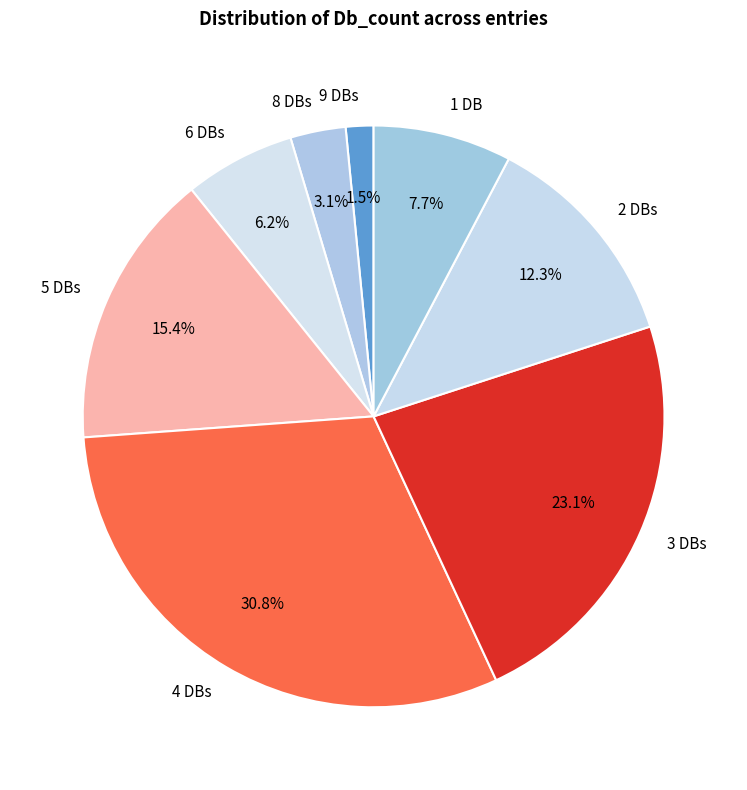

To the nearest percent, what is the average slice percentage?

12%